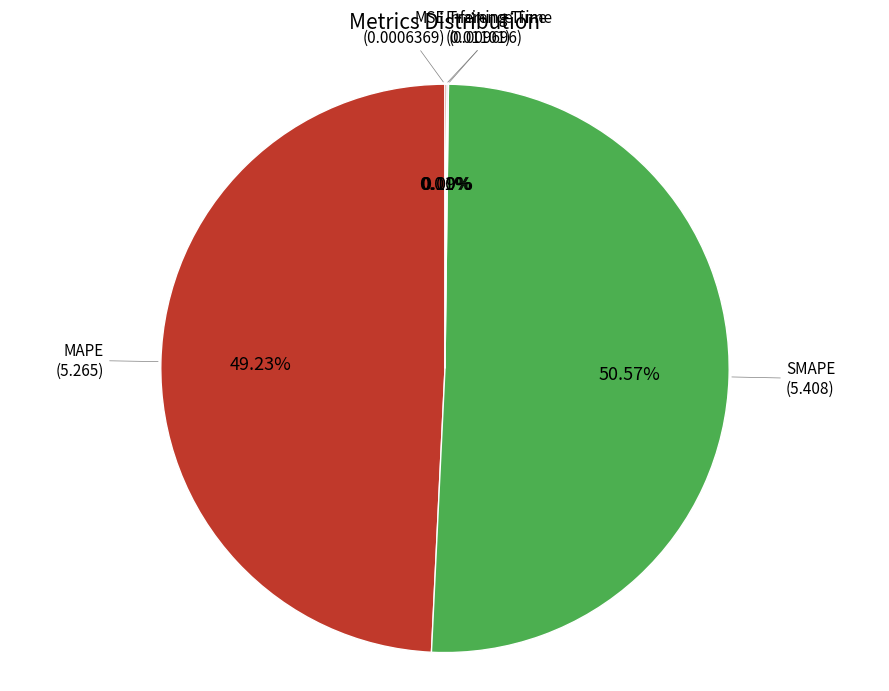

Rank the categories by value from lowest to highest.

MSE, Training Time, Inference Time, MAPE, SMAPE